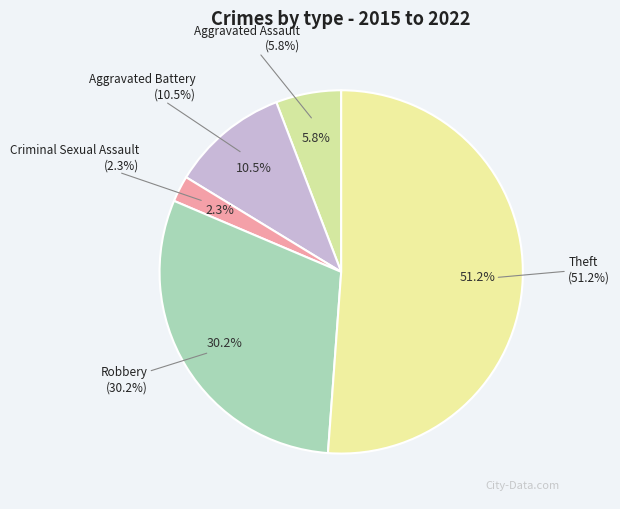

To the nearest percent, what is the average slice percentage?

20%